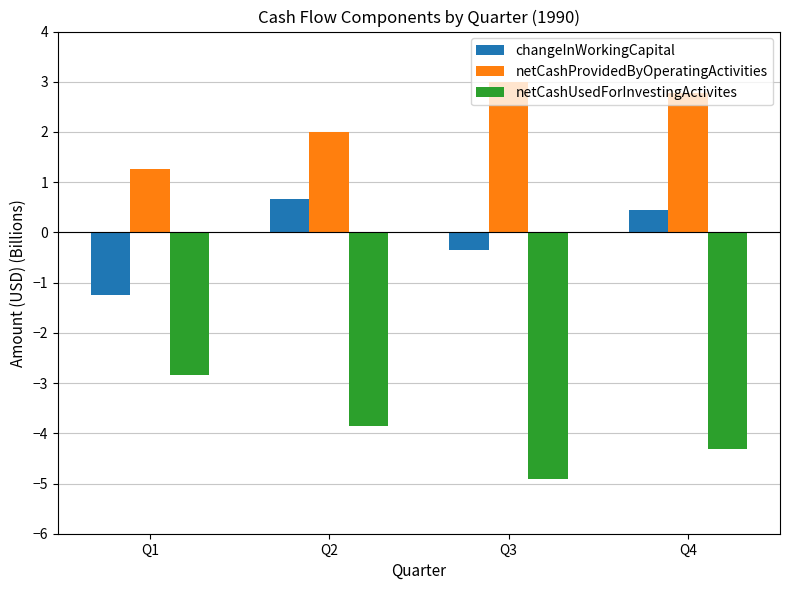

At Q4, list the series in order from smallest to largest.

netCashUsedForInvestingActivites, changeInWorkingCapital, netCashProvidedByOperatingActivities